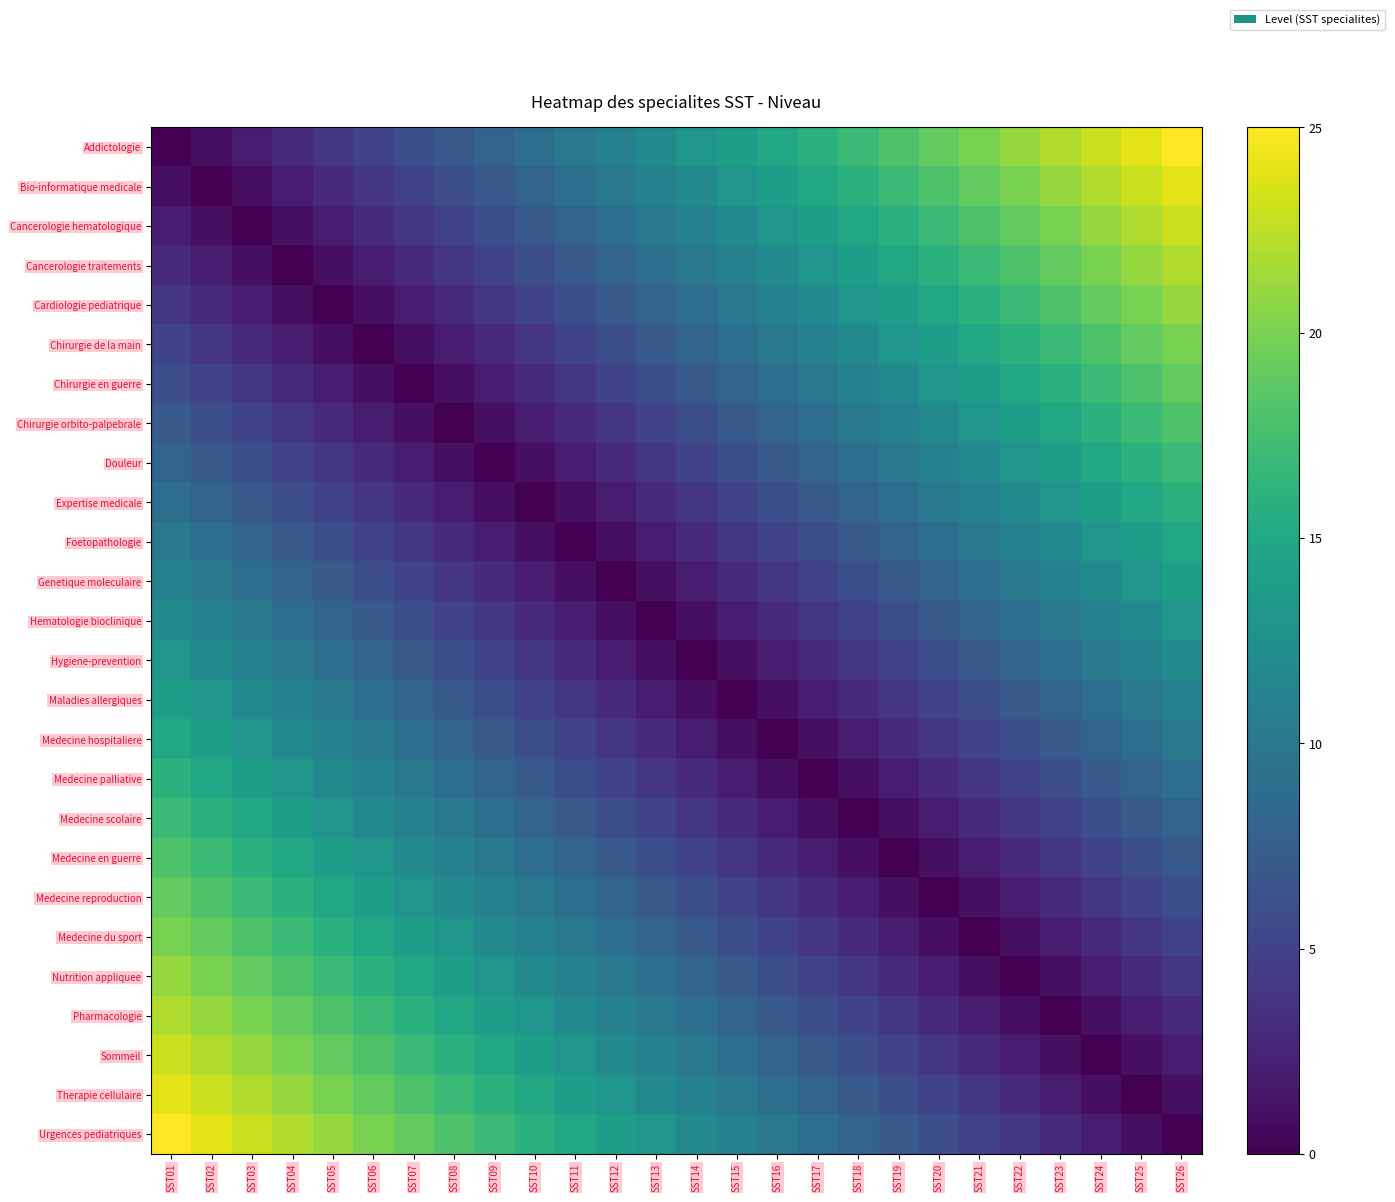

Reading left to right, list all the values displayed in this chart.

Addictologie: SST01=0	SST02=1	SST03=2	SST04=3	SST05=4	SST06=5	SST07=6	SST08=7	SST09=8	SST10=9	SST11=10	SST12=11	SST13=12	SST14=13	SST15=14	SST16=15	SST17=16	SST18=17	SST19=18	SST20=19	SST21=20	SST22=21	SST23=22	SST24=23	SST25=24	SST26=25
Bio-informatique medicale: SST01=1	SST02=0	SST03=1	SST04=2	SST05=3	SST06=4	SST07=5	SST08=6	SST09=7	SST10=8	SST11=9	SST12=10	SST13=11	SST14=12	SST15=13	SST16=14	SST17=15	SST18=16	SST19=17	SST20=18	SST21=19	SST22=20	SST23=21	SST24=22	SST25=23	SST26=24
Cancerologie hematologique: SST01=2	SST02=1	SST03=0	SST04=1	SST05=2	SST06=3	SST07=4	SST08=5	SST09=6	SST10=7	SST11=8	SST12=9	SST13=10	SST14=11	SST15=12	SST16=13	SST17=14	SST18=15	SST19=16	SST20=17	SST21=18	SST22=19	SST23=20	SST24=21	SST25=22	SST26=23
Cancerologie traitements: SST01=3	SST02=2	SST03=1	SST04=0	SST05=1	SST06=2	SST07=3	SST08=4	SST09=5	SST10=6	SST11=7	SST12=8	SST13=9	SST14=10	SST15=11	SST16=12	SST17=13	SST18=14	SST19=15	SST20=16	SST21=17	SST22=18	SST23=19	SST24=20	SST25=21	SST26=22
Cardiologie pediatrique: SST01=4	SST02=3	SST03=2	SST04=1	SST05=0	SST06=1	SST07=2	SST08=3	SST09=4	SST10=5	SST11=6	SST12=7	SST13=8	SST14=9	SST15=10	SST16=11	SST17=12	SST18=13	SST19=14	SST20=15	SST21=16	SST22=17	SST23=18	SST24=19	SST25=20	SST26=21
Chirurgie de la main: SST01=5	SST02=4	SST03=3	SST04=2	SST05=1	SST06=0	SST07=1	SST08=2	SST09=3	SST10=4	SST11=5	SST12=6	SST13=7	SST14=8	SST15=9	SST16=10	SST17=11	SST18=12	SST19=13	SST20=14	SST21=15	SST22=16	SST23=17	SST24=18	SST25=19	SST26=20
Chirurgie en guerre: SST01=6	SST02=5	SST03=4	SST04=3	SST05=2	SST06=1	SST07=0	SST08=1	SST09=2	SST10=3	SST11=4	SST12=5	SST13=6	SST14=7	SST15=8	SST16=9	SST17=10	SST18=11	SST19=12	SST20=13	SST21=14	SST22=15	SST23=16	SST24=17	SST25=18	SST26=19
Chirurgie orbito-palpebrale: SST01=7	SST02=6	SST03=5	SST04=4	SST05=3	SST06=2	SST07=1	SST08=0	SST09=1	SST10=2	SST11=3	SST12=4	SST13=5	SST14=6	SST15=7	SST16=8	SST17=9	SST18=10	SST19=11	SST20=12	SST21=13	SST22=14	SST23=15	SST24=16	SST25=17	SST26=18
Douleur: SST01=8	SST02=7	SST03=6	SST04=5	SST05=4	SST06=3	SST07=2	SST08=1	SST09=0	SST10=1	SST11=2	SST12=3	SST13=4	SST14=5	SST15=6	SST16=7	SST17=8	SST18=9	SST19=10	SST20=11	SST21=12	SST22=13	SST23=14	SST24=15	SST25=16	SST26=17
Expertise medicale: SST01=9	SST02=8	SST03=7	SST04=6	SST05=5	SST06=4	SST07=3	SST08=2	SST09=1	SST10=0	SST11=1	SST12=2	SST13=3	SST14=4	SST15=5	SST16=6	SST17=7	SST18=8	SST19=9	SST20=10	SST21=11	SST22=12	SST23=13	SST24=14	SST25=15	SST26=16
Foetopathologie: SST01=10	SST02=9	SST03=8	SST04=7	SST05=6	SST06=5	SST07=4	SST08=3	SST09=2	SST10=1	SST11=0	SST12=1	SST13=2	SST14=3	SST15=4	SST16=5	SST17=6	SST18=7	SST19=8	SST20=9	SST21=10	SST22=11	SST23=12	SST24=13	SST25=14	SST26=15
Genetique moleculaire: SST01=11	SST02=10	SST03=9	SST04=8	SST05=7	SST06=6	SST07=5	SST08=4	SST09=3	SST10=2	SST11=1	SST12=0	SST13=1	SST14=2	SST15=3	SST16=4	SST17=5	SST18=6	SST19=7	SST20=8	SST21=9	SST22=10	SST23=11	SST24=12	SST25=13	SST26=14
Hematologie bioclinique: SST01=12	SST02=11	SST03=10	SST04=9	SST05=8	SST06=7	SST07=6	SST08=5	SST09=4	SST10=3	SST11=2	SST12=1	SST13=0	SST14=1	SST15=2	SST16=3	SST17=4	SST18=5	SST19=6	SST20=7	SST21=8	SST22=9	SST23=10	SST24=11	SST25=12	SST26=13
Hygiene-prevention: SST01=13	SST02=12	SST03=11	SST04=10	SST05=9	SST06=8	SST07=7	SST08=6	SST09=5	SST10=4	SST11=3	SST12=2	SST13=1	SST14=0	SST15=1	SST16=2	SST17=3	SST18=4	SST19=5	SST20=6	SST21=7	SST22=8	SST23=9	SST24=10	SST25=11	SST26=12
Maladies allergiques: SST01=14	SST02=13	SST03=12	SST04=11	SST05=10	SST06=9	SST07=8	SST08=7	SST09=6	SST10=5	SST11=4	SST12=3	SST13=2	SST14=1	SST15=0	SST16=1	SST17=2	SST18=3	SST19=4	SST20=5	SST21=6	SST22=7	SST23=8	SST24=9	SST25=10	SST26=11
Medecine hospitaliere: SST01=15	SST02=14	SST03=13	SST04=12	SST05=11	SST06=10	SST07=9	SST08=8	SST09=7	SST10=6	SST11=5	SST12=4	SST13=3	SST14=2	SST15=1	SST16=0	SST17=1	SST18=2	SST19=3	SST20=4	SST21=5	SST22=6	SST23=7	SST24=8	SST25=9	SST26=10
Medecine palliative: SST01=16	SST02=15	SST03=14	SST04=13	SST05=12	SST06=11	SST07=10	SST08=9	SST09=8	SST10=7	SST11=6	SST12=5	SST13=4	SST14=3	SST15=2	SST16=1	SST17=0	SST18=1	SST19=2	SST20=3	SST21=4	SST22=5	SST23=6	SST24=7	SST25=8	SST26=9
Medecine scolaire: SST01=17	SST02=16	SST03=15	SST04=14	SST05=13	SST06=12	SST07=11	SST08=10	SST09=9	SST10=8	SST11=7	SST12=6	SST13=5	SST14=4	SST15=3	SST16=2	SST17=1	SST18=0	SST19=1	SST20=2	SST21=3	SST22=4	SST23=5	SST24=6	SST25=7	SST26=8
Medecine en guerre: SST01=18	SST02=17	SST03=16	SST04=15	SST05=14	SST06=13	SST07=12	SST08=11	SST09=10	SST10=9	SST11=8	SST12=7	SST13=6	SST14=5	SST15=4	SST16=3	SST17=2	SST18=1	SST19=0	SST20=1	SST21=2	SST22=3	SST23=4	SST24=5	SST25=6	SST26=7
Medecine reproduction: SST01=19	SST02=18	SST03=17	SST04=16	SST05=15	SST06=14	SST07=13	SST08=12	SST09=11	SST10=10	SST11=9	SST12=8	SST13=7	SST14=6	SST15=5	SST16=4	SST17=3	SST18=2	SST19=1	SST20=0	SST21=1	SST22=2	SST23=3	SST24=4	SST25=5	SST26=6
Medecine du sport: SST01=20	SST02=19	SST03=18	SST04=17	SST05=16	SST06=15	SST07=14	SST08=13	SST09=12	SST10=11	SST11=10	SST12=9	SST13=8	SST14=7	SST15=6	SST16=5	SST17=4	SST18=3	SST19=2	SST20=1	SST21=0	SST22=1	SST23=2	SST24=3	SST25=4	SST26=5
Nutrition appliquee: SST01=21	SST02=20	SST03=19	SST04=18	SST05=17	SST06=16	SST07=15	SST08=14	SST09=13	SST10=12	SST11=11	SST12=10	SST13=9	SST14=8	SST15=7	SST16=6	SST17=5	SST18=4	SST19=3	SST20=2	SST21=1	SST22=0	SST23=1	SST24=2	SST25=3	SST26=4
Pharmacologie: SST01=22	SST02=21	SST03=20	SST04=19	SST05=18	SST06=17	SST07=16	SST08=15	SST09=14	SST10=13	SST11=12	SST12=11	SST13=10	SST14=9	SST15=8	SST16=7	SST17=6	SST18=5	SST19=4	SST20=3	SST21=2	SST22=1	SST23=0	SST24=1	SST25=2	SST26=3
Sommeil: SST01=23	SST02=22	SST03=21	SST04=20	SST05=19	SST06=18	SST07=17	SST08=16	SST09=15	SST10=14	SST11=13	SST12=12	SST13=11	SST14=10	SST15=9	SST16=8	SST17=7	SST18=6	SST19=5	SST20=4	SST21=3	SST22=2	SST23=1	SST24=0	SST25=1	SST26=2
Therapie cellulaire: SST01=24	SST02=23	SST03=22	SST04=21	SST05=20	SST06=19	SST07=18	SST08=17	SST09=16	SST10=15	SST11=14	SST12=13	SST13=12	SST14=11	SST15=10	SST16=9	SST17=8	SST18=7	SST19=6	SST20=5	SST21=4	SST22=3	SST23=2	SST24=1	SST25=0	SST26=1
Urgences pediatriques: SST01=25	SST02=24	SST03=23	SST04=22	SST05=21	SST06=20	SST07=19	SST08=18	SST09=17	SST10=16	SST11=15	SST12=14	SST13=13	SST14=12	SST15=11	SST16=10	SST17=9	SST18=8	SST19=7	SST20=6	SST21=5	SST22=4	SST23=3	SST24=2	SST25=1	SST26=0